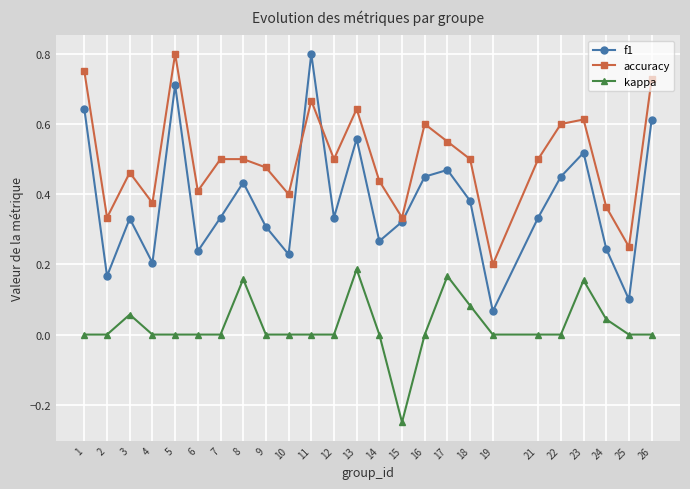

What are all the series names shown in the legend?

f1, accuracy, kappa